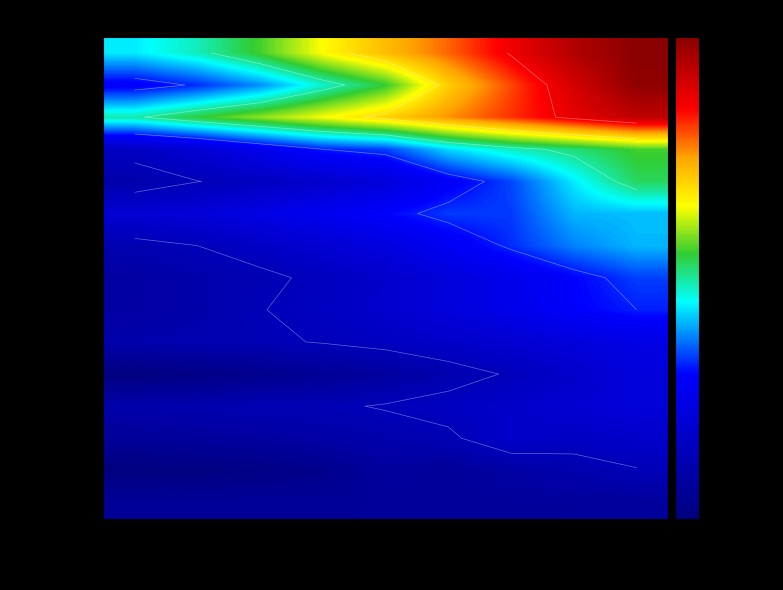

Which category has the lowest value in the Austria series?

21 March